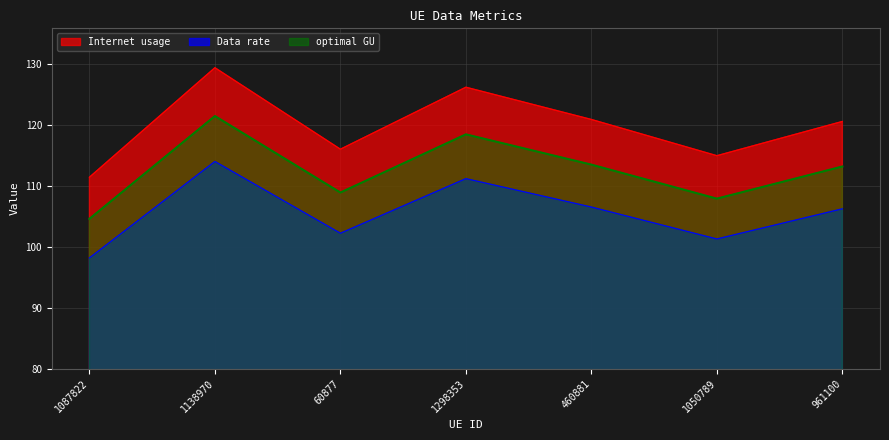

Which label corresponds to the largest value in the chart?

1138970